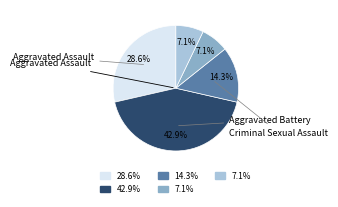

Does any single category account for the majority?

No